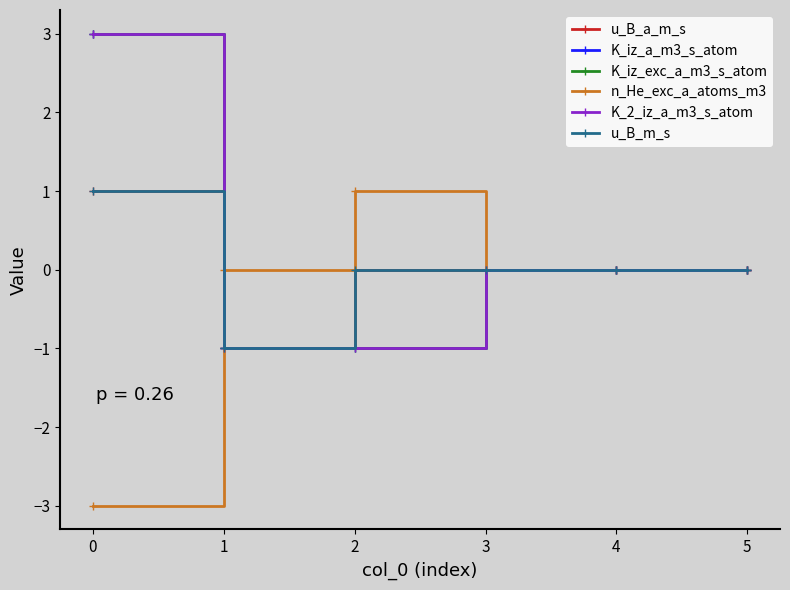

Does the chart have visible grid lines?

No